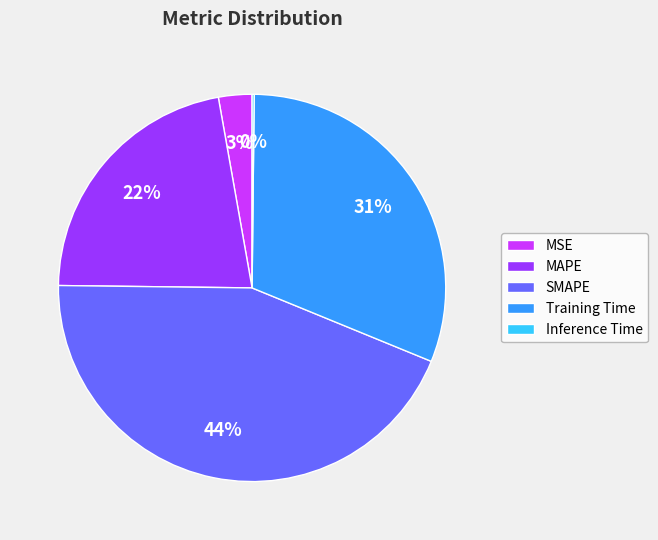

The MAPE slice represents 22% of the pie. True or false?

True